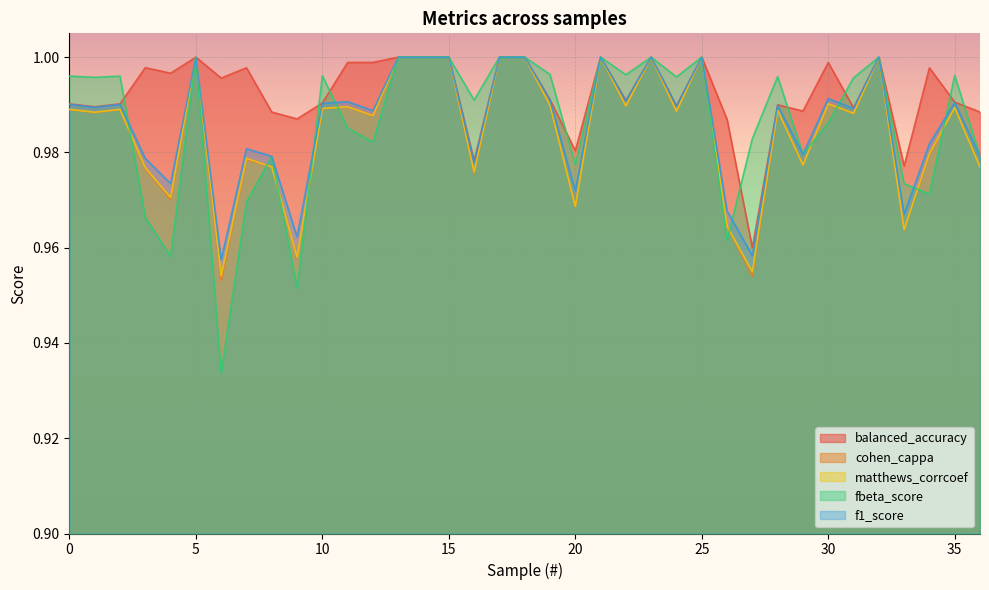

Rank the series at 13 from highest to lowest value.

balanced_accuracy, cohen_cappa, matthews_corrcoef, fbeta_score, f1_score